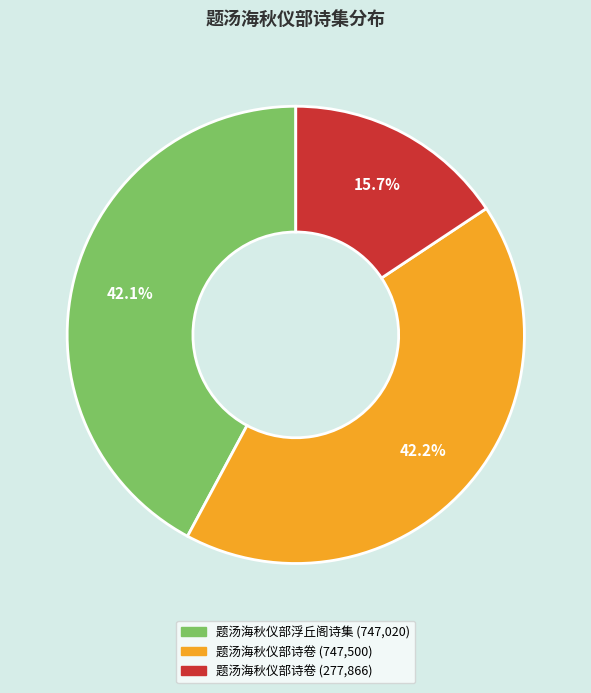

Is there any slice that represents more than half of the pie?

No